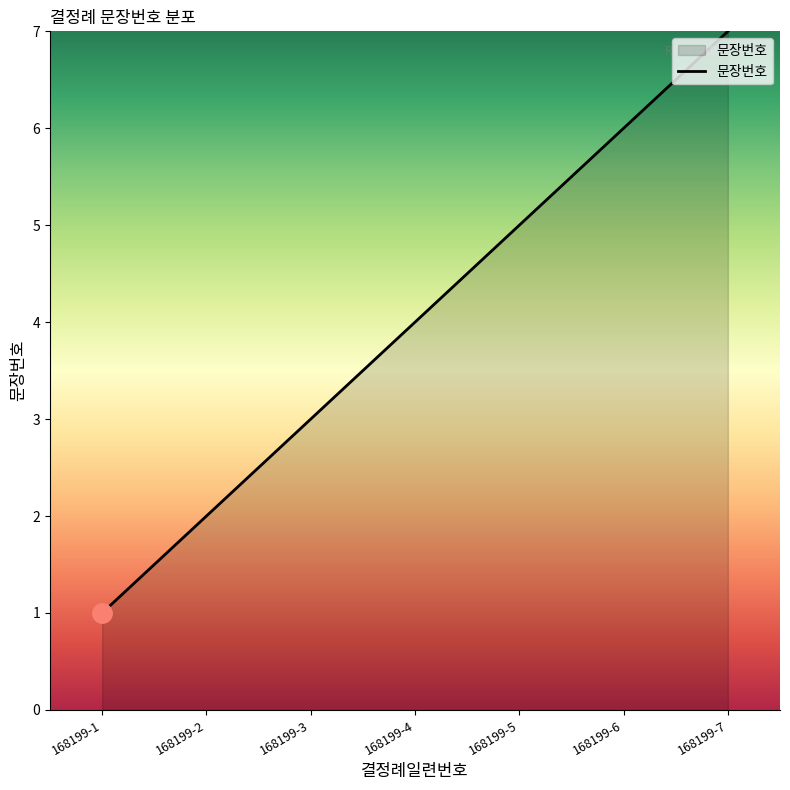

Between 168199-7 and 168199-5, which is larger?

168199-7